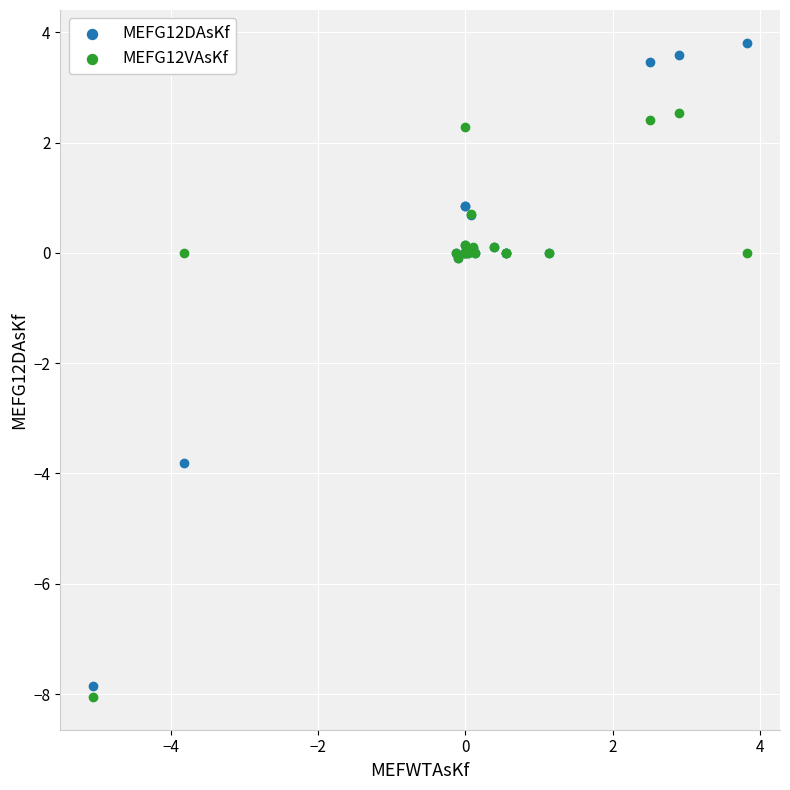

Which series reaches the maximum Y coordinate?

MEFG12DAsKf